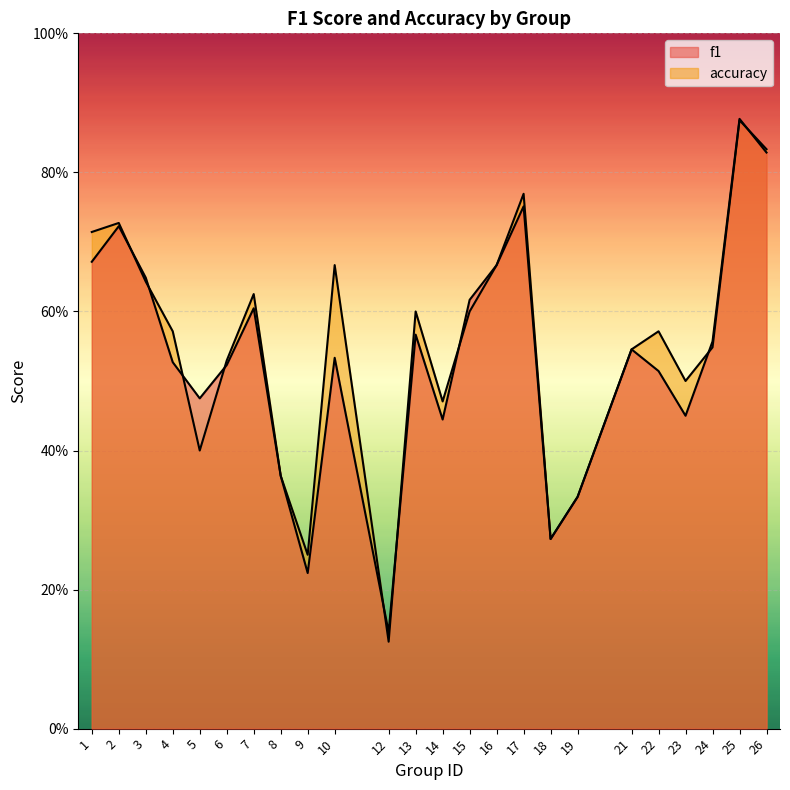

Rank the series by their average value, from highest to lowest.

accuracy, f1